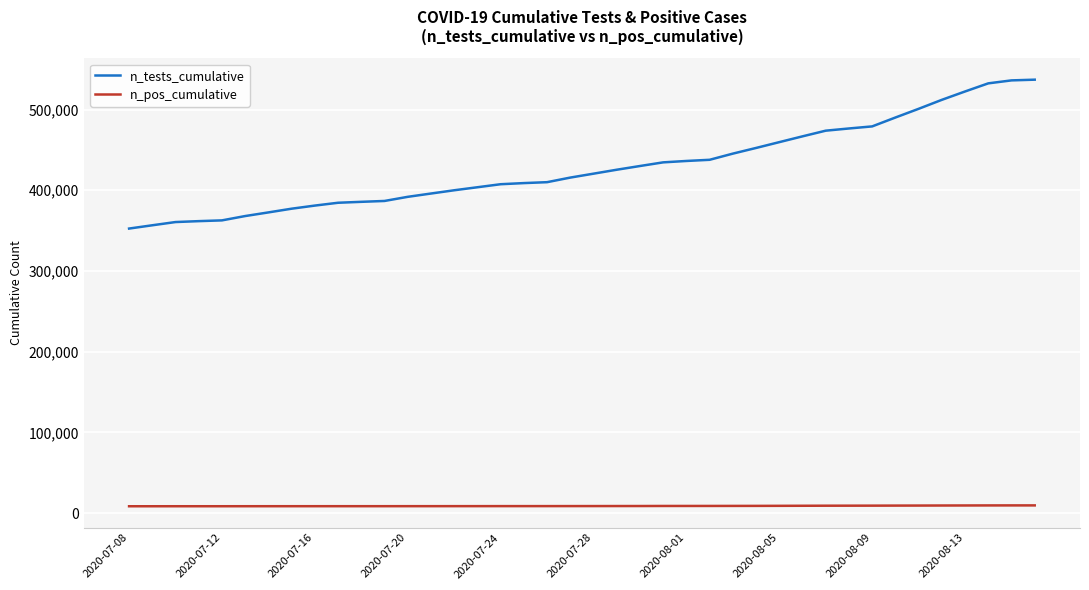

What is the difference between the maximum and minimum values in the n_tests_cumulative series?

184430